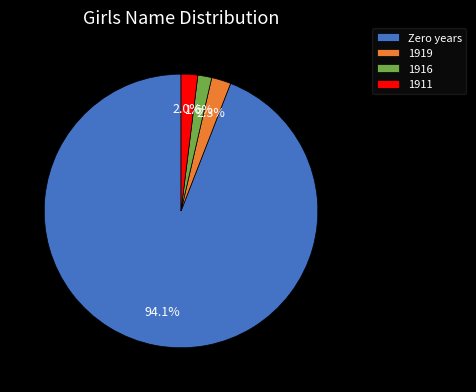

Which has a higher value, Zero years or 1919?

Zero years